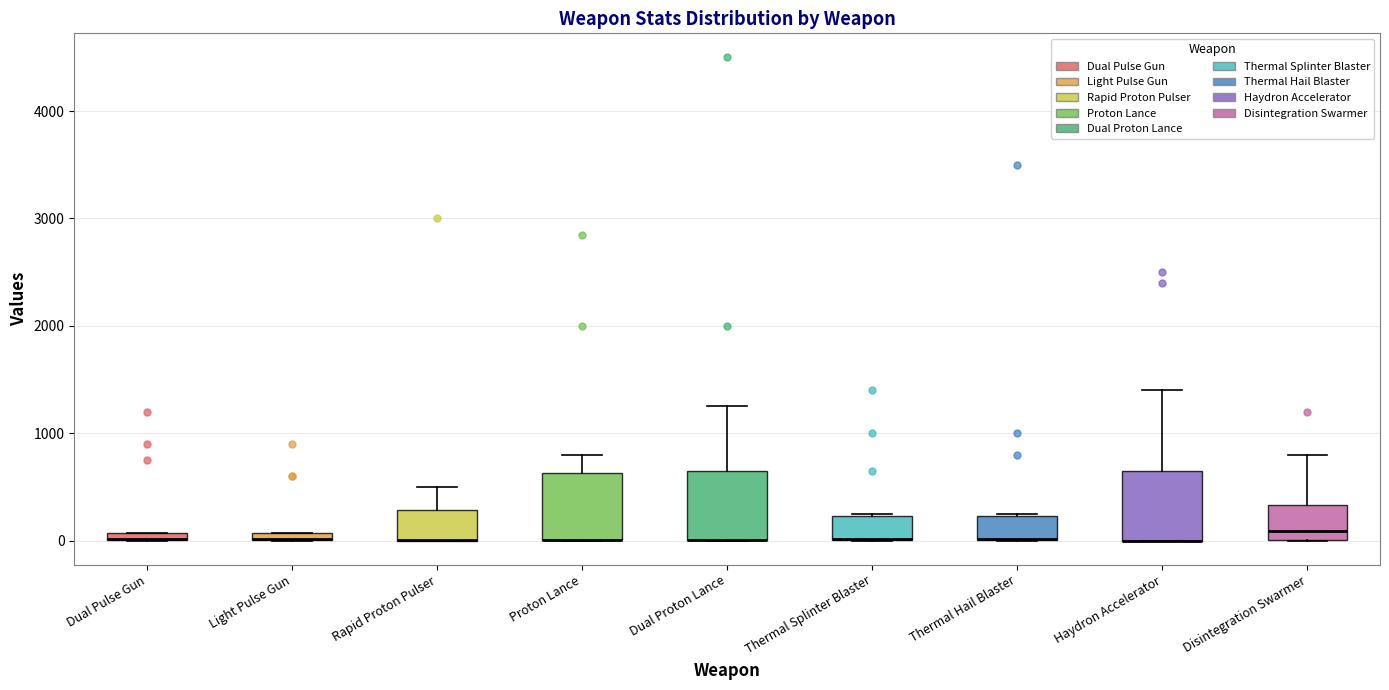

Where does the upper whisker of the box for Rapid Proton Pulser end on the y-axis? The values are not printed on the chart, so give them approximately, as read against the axis.

500